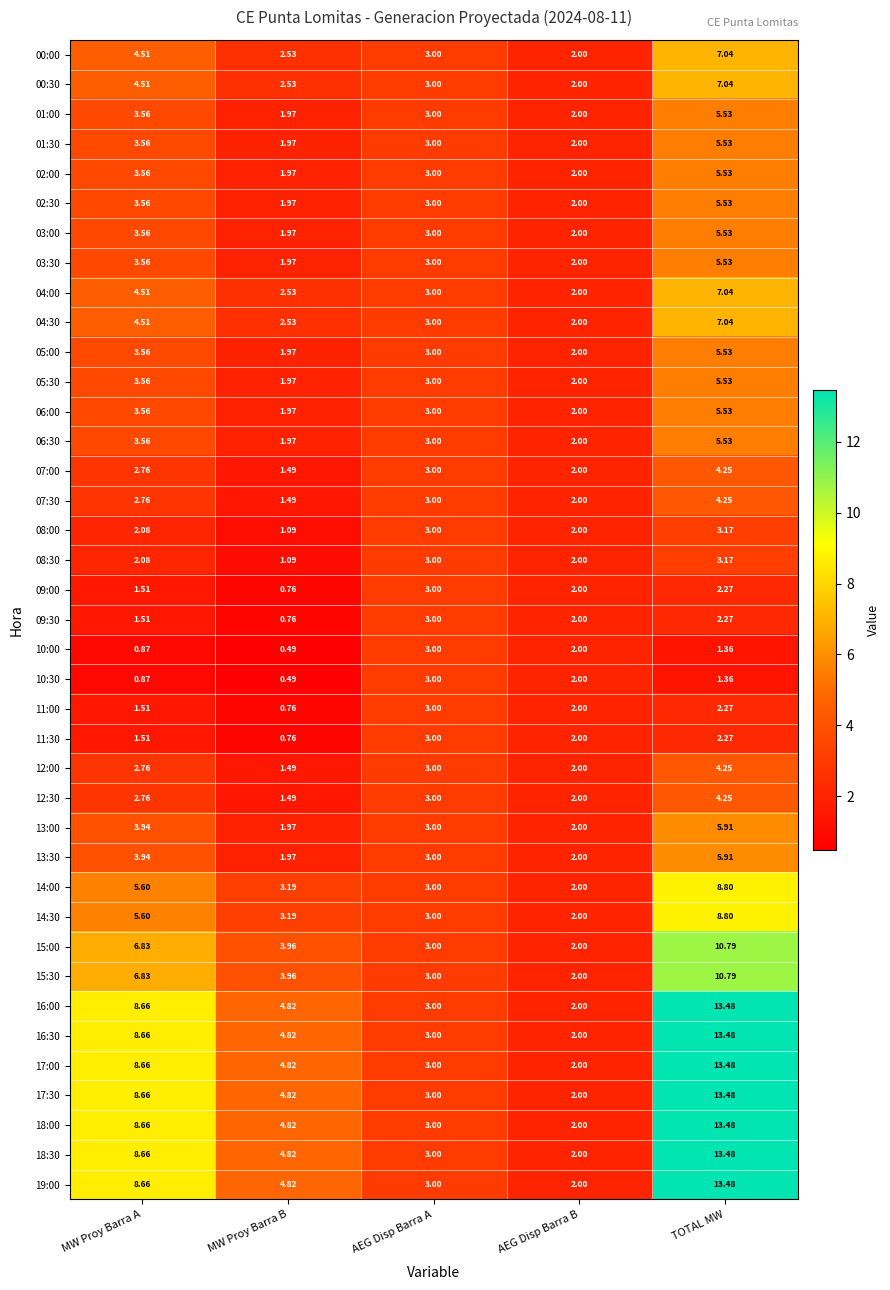

Is the value of 08:30 at MW Proy Barra B greater than the value of 14:00 at AEG Disp Barra B?

No